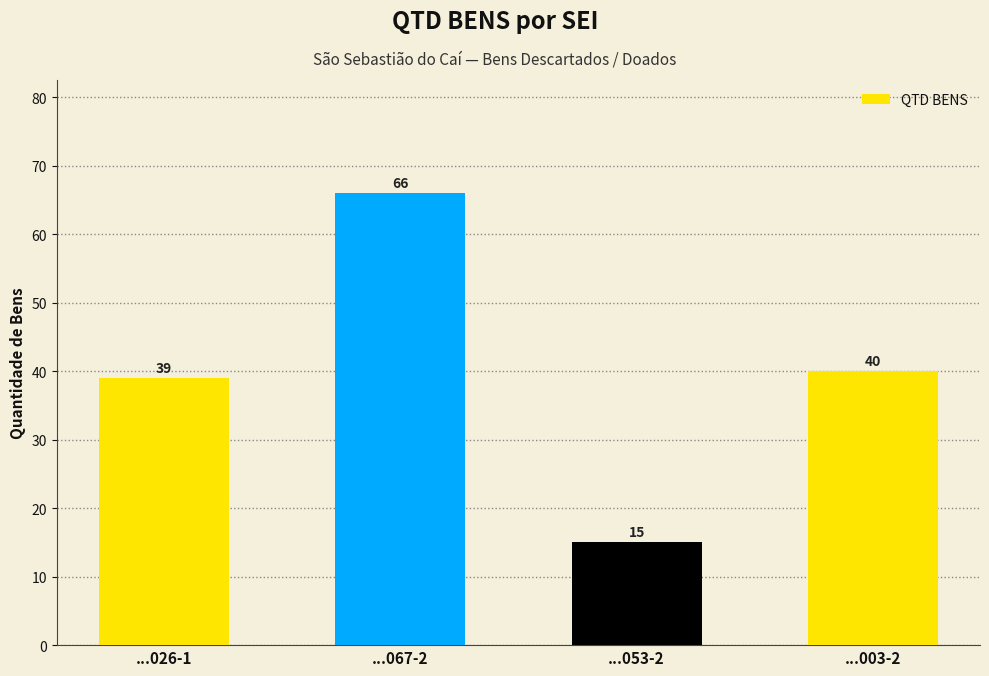

The chart shows a value of 18 at ...067-2. True or false?

False